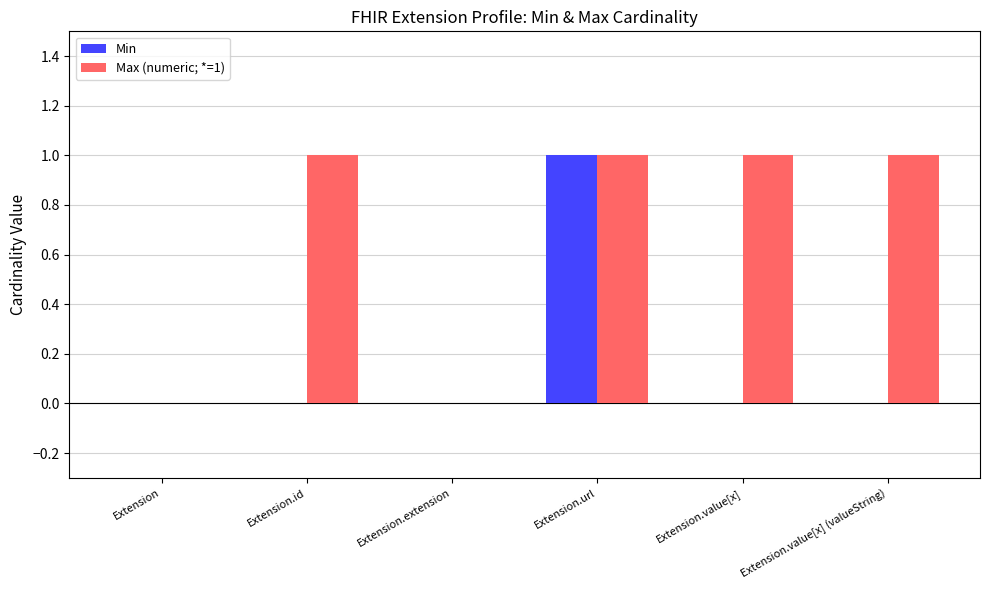

What are all the series names shown in the legend?

Min, Max (numeric; *=1)